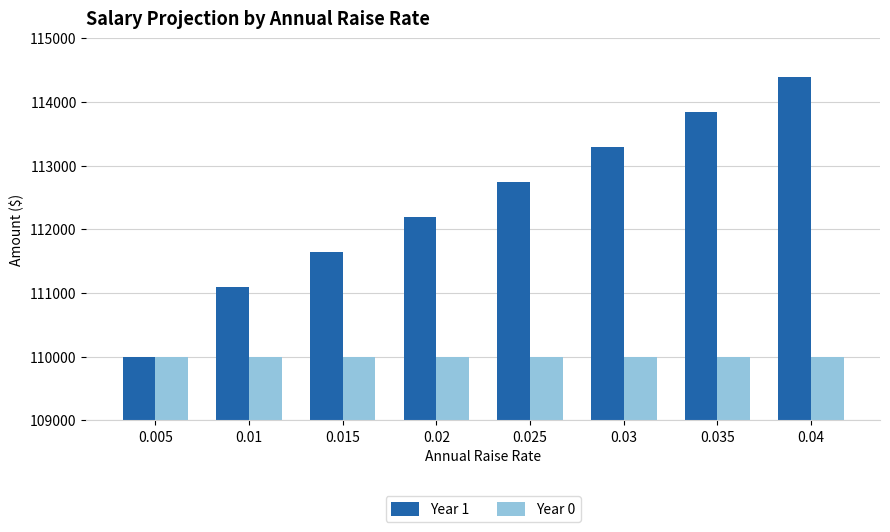

What is the smallest value displayed?

110000.0